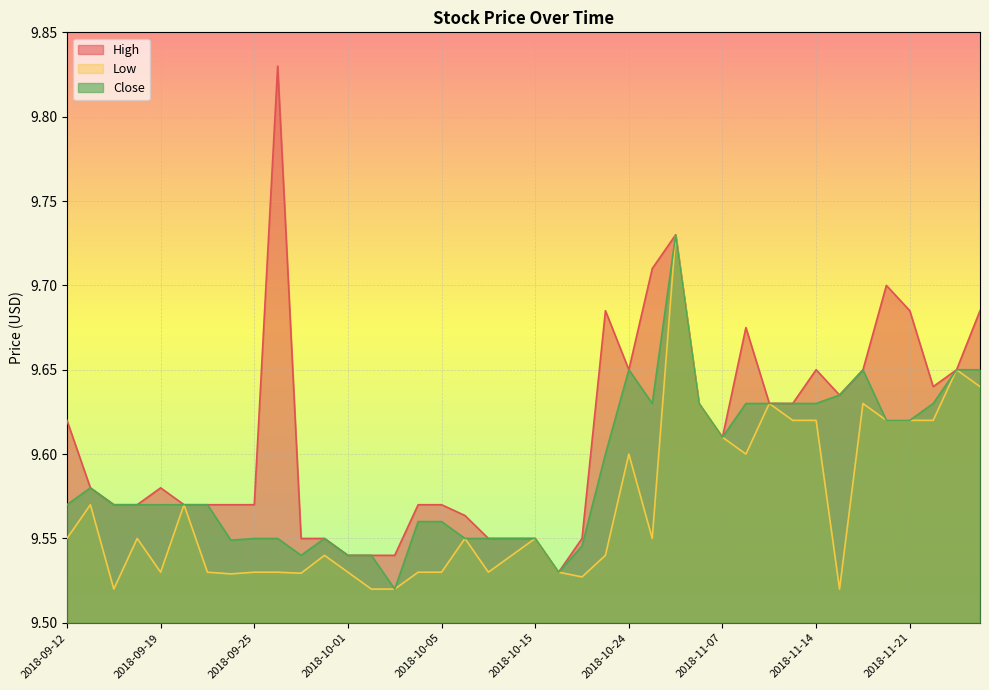

The Close series shows 5.8 at 2018-09-26. True or false?

False